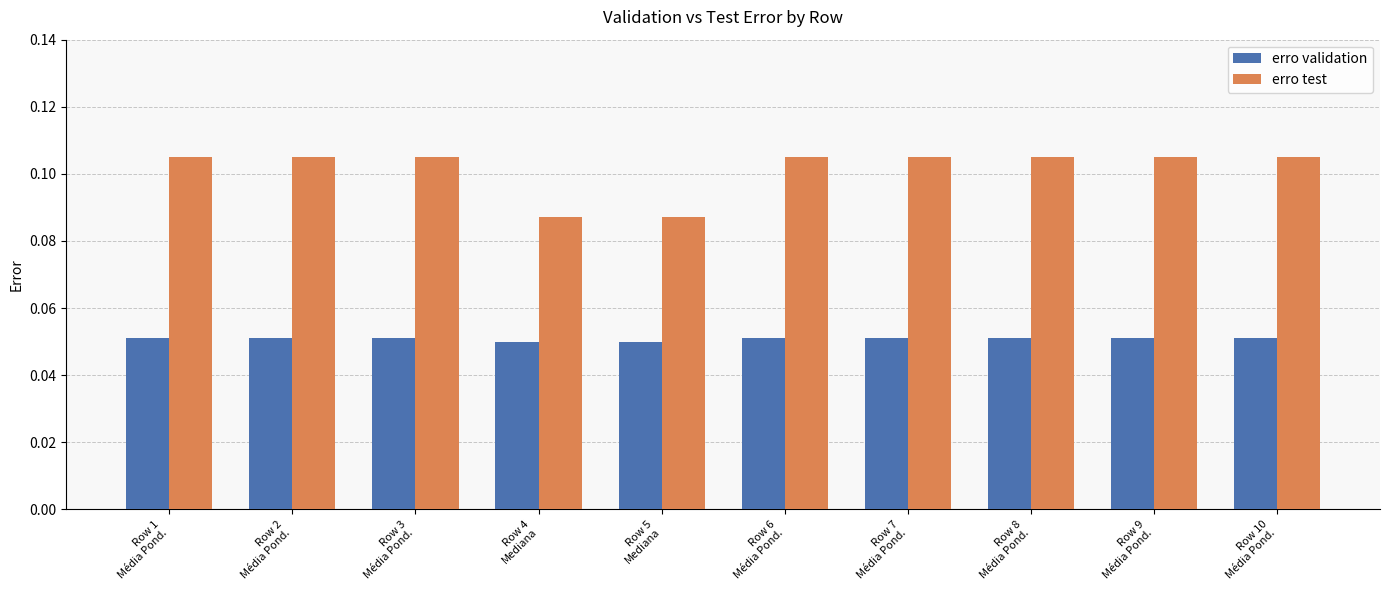

Rank the series by their maximum value, from highest to lowest.

erro test, erro validation